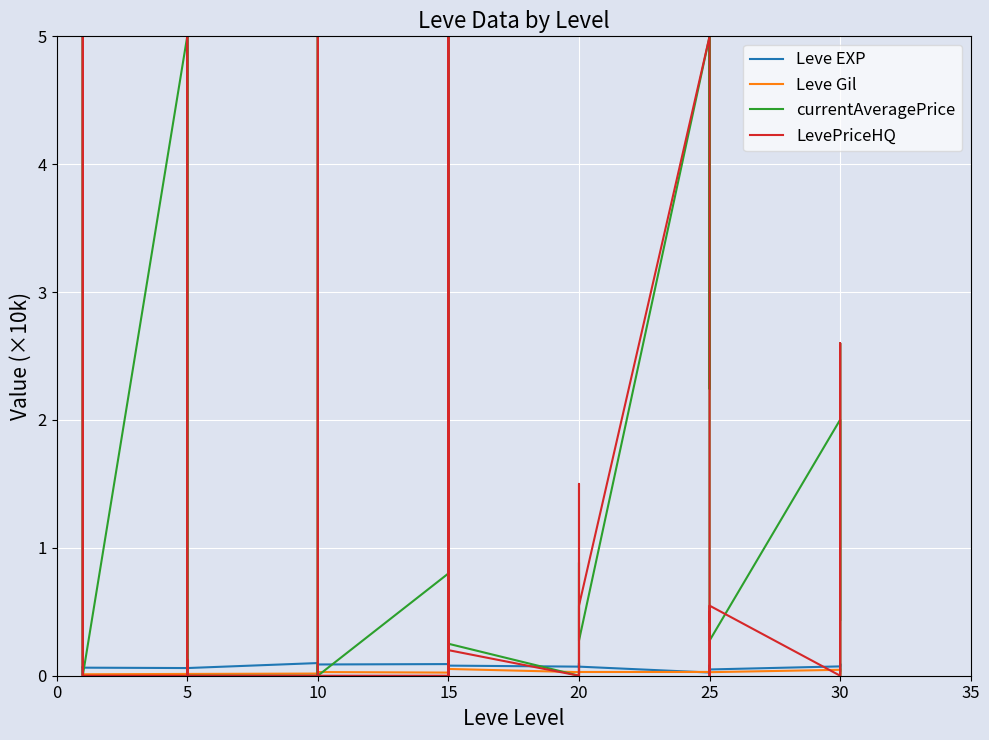

Count the Leve Gil values in the range 0 to 1.

39